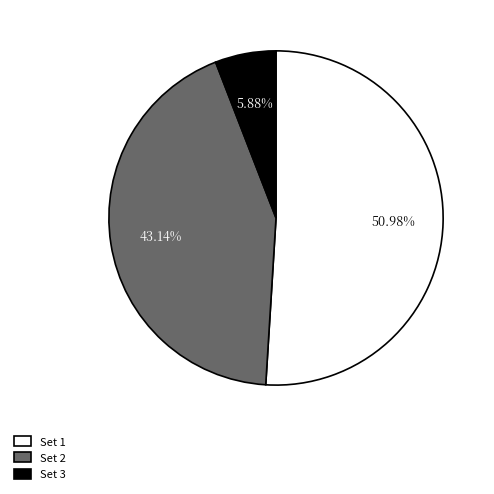

What percentage do Set 1 and Set 2 together represent?

94.1%